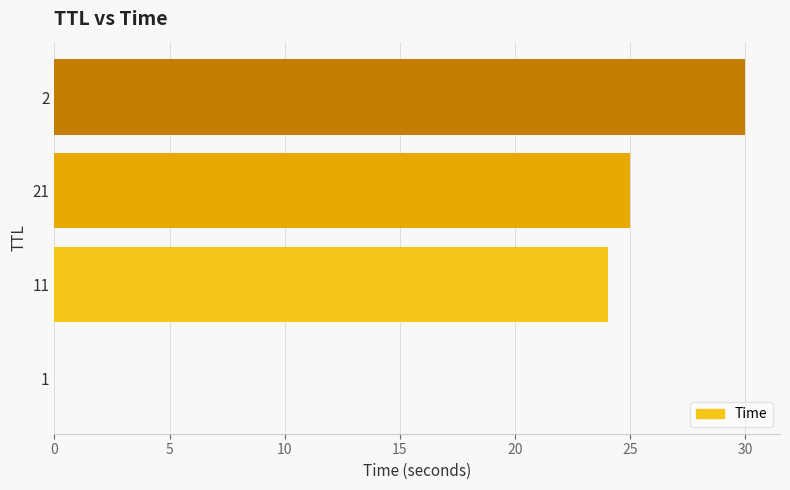

True or false: the data shows 25.0 at 21.

True